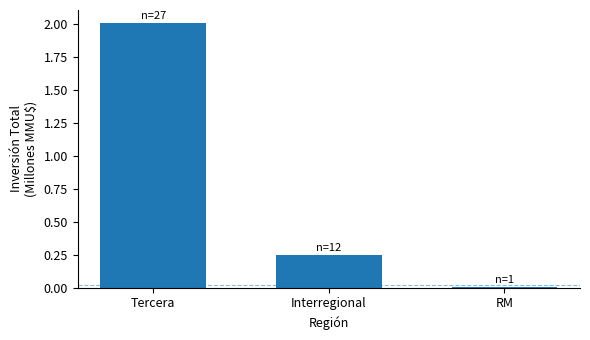

What is the maximum value shown in the chart?

2.0